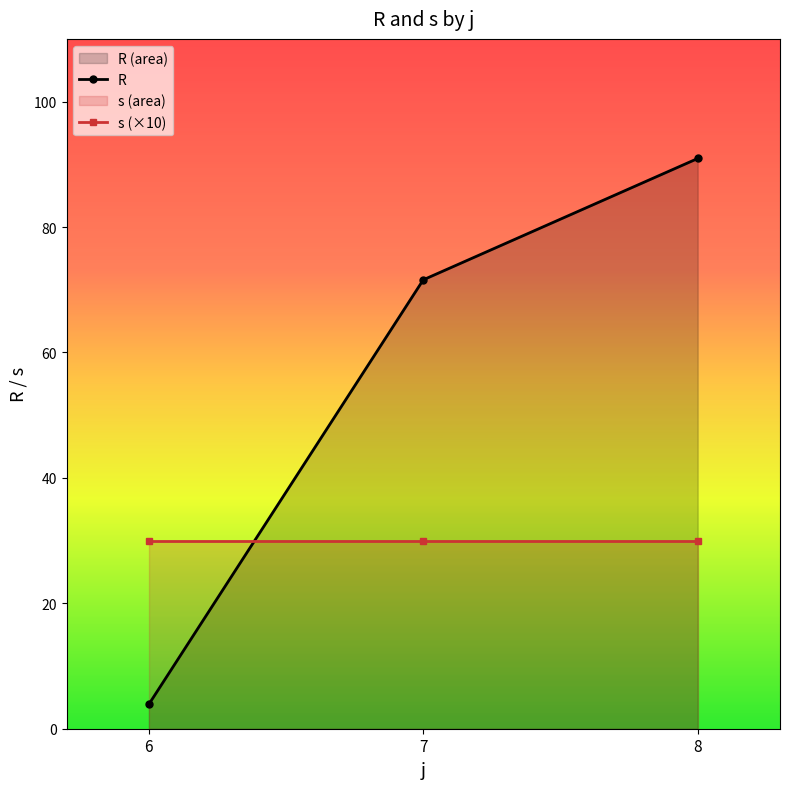

Does the chart display data point markers on the line(s)?

Yes